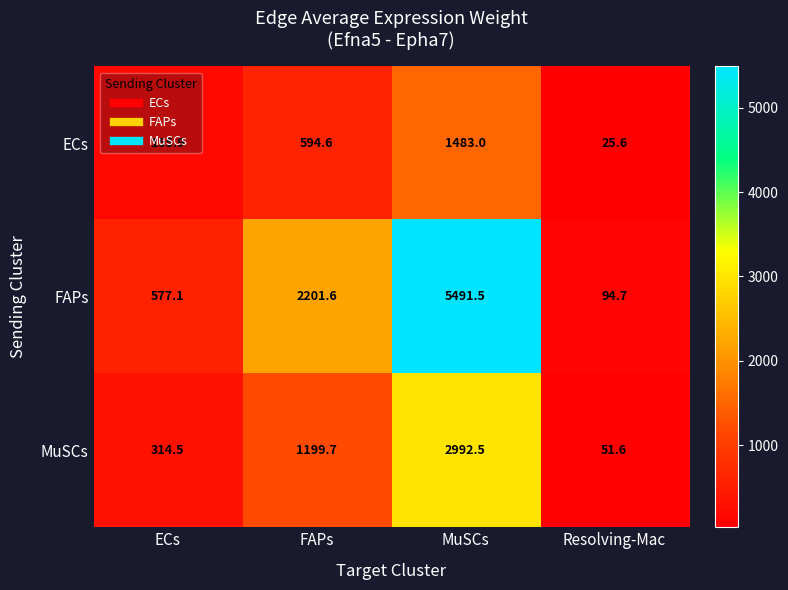

At which label is ECs closest to 754?

FAPs